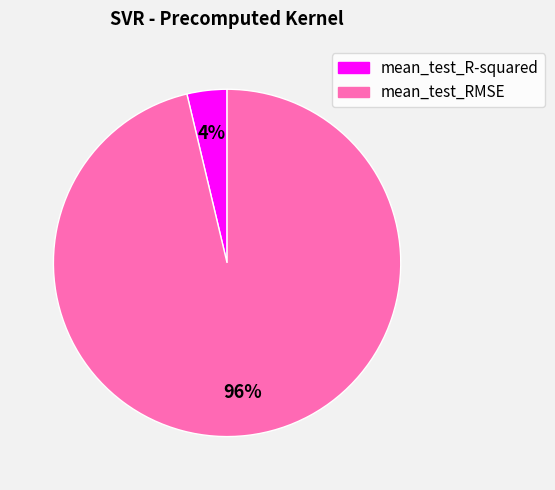

What is the smallest slice in the pie chart?

mean_test_R-squared